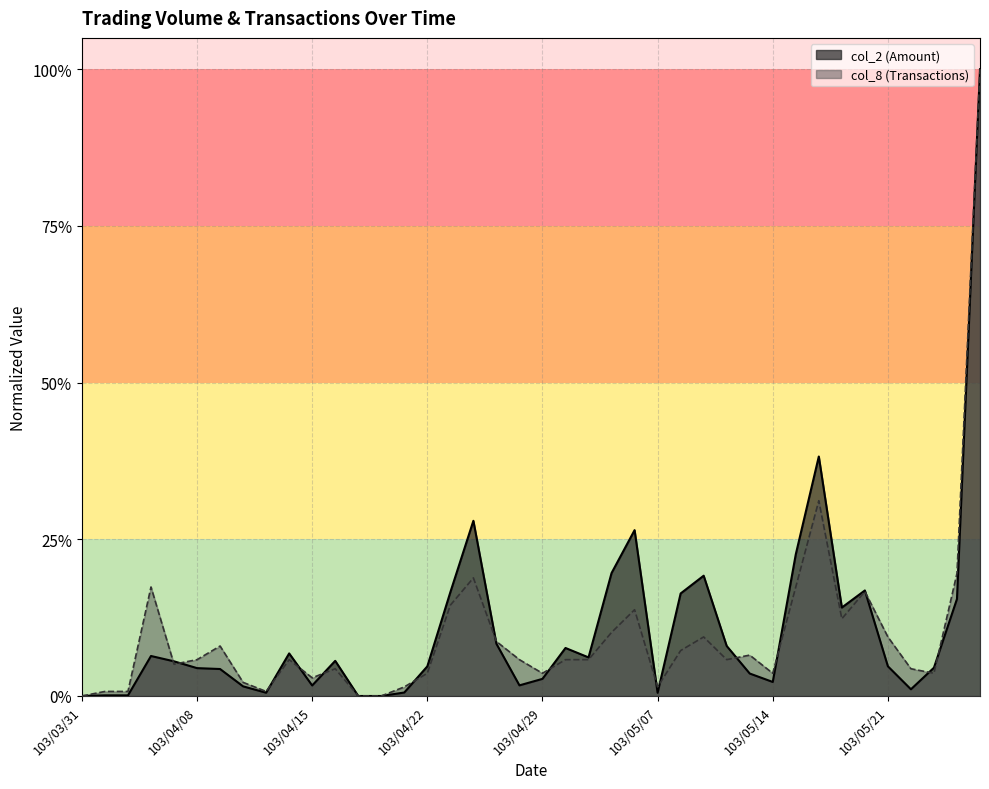

Which has a higher value, 103/05/08 or 103/05/05?

103/05/05